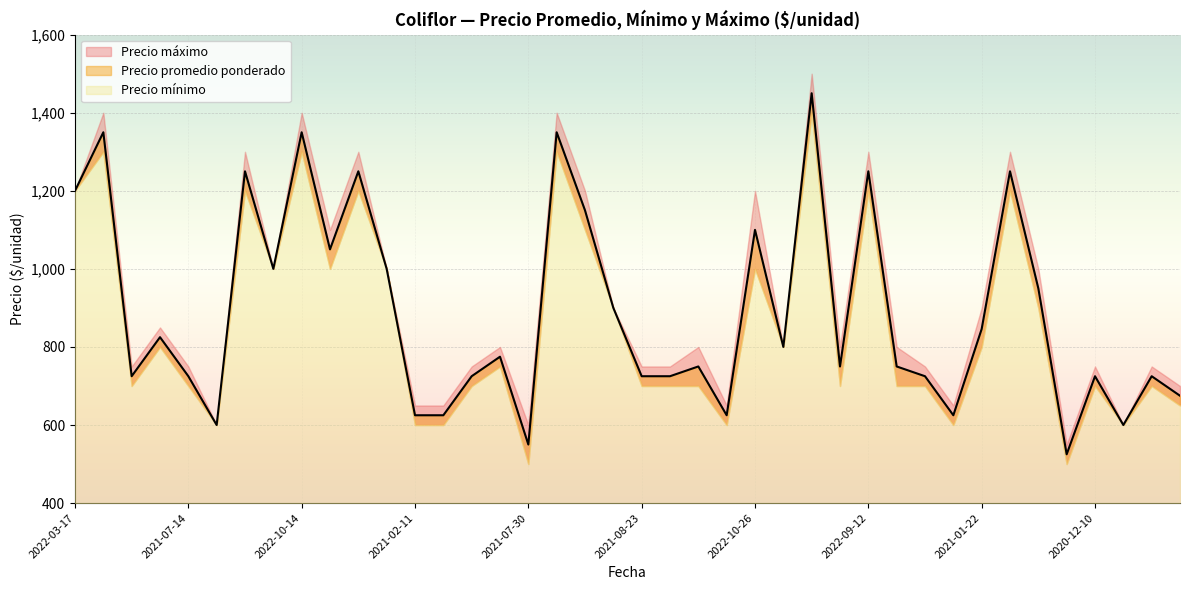

Reading left to right, what are all the values shown in this chart?

Precio promedio ponderado: 2022-03-17=1200	2022-03-23=1350	2021-03-31=725	2022-01-14=825	2021-07-14=725	2021-07-14=600	2022-04-07=1250	2022-04-07=1000	2022-10-14=1350	2022-10-14=1050	2022-04-08=1250	2022-04-08=1000	2021-02-11=625	2021-06-02=625	2021-11-25=725	2021-10-14=775	2021-07-30=550	2022-03-22=1350	2022-04-13=1150	2022-04-13=900	2021-08-23=725	2021-05-25=725	2021-10-26=750	2021-08-05=625	2022-10-26=1100	2022-10-26=800	2022-10-04=1450	2021-12-22=750	2022-09-12=1250	2021-10-28=750	2020-12-02=725	2020-12-02=625	2021-01-22=846	2022-09-06=1250	2022-09-06=950	2021-06-30=525	2020-12-10=725	2020-12-10=600	2021-09-22=725	2021-04-08=675
Precio mínimo: 2022-03-17=1200	2022-03-23=1300	2021-03-31=700	2022-01-14=800	2021-07-14=700	2021-07-14=600	2022-04-07=1200	2022-04-07=1000	2022-10-14=1300	2022-10-14=1000	2022-04-08=1200	2022-04-08=1000	2021-02-11=600	2021-06-02=600	2021-11-25=700	2021-10-14=750	2021-07-30=500	2022-03-22=1300	2022-04-13=1100	2022-04-13=900	2021-08-23=700	2021-05-25=700	2021-10-26=700	2021-08-05=600	2022-10-26=1000	2022-10-26=800	2022-10-04=1400	2021-12-22=700	2022-09-12=1200	2021-10-28=700	2020-12-02=700	2020-12-02=600	2021-01-22=800	2022-09-06=1200	2022-09-06=900	2021-06-30=500	2020-12-10=700	2020-12-10=600	2021-09-22=700	2021-04-08=650
Precio máximo: 2022-03-17=1200	2022-03-23=1400	2021-03-31=750	2022-01-14=850	2021-07-14=750	2021-07-14=600	2022-04-07=1300	2022-04-07=1000	2022-10-14=1400	2022-10-14=1100	2022-04-08=1300	2022-04-08=1000	2021-02-11=650	2021-06-02=650	2021-11-25=750	2021-10-14=800	2021-07-30=600	2022-03-22=1400	2022-04-13=1200	2022-04-13=900	2021-08-23=750	2021-05-25=750	2021-10-26=800	2021-08-05=650	2022-10-26=1200	2022-10-26=800	2022-10-04=1500	2021-12-22=800	2022-09-12=1300	2021-10-28=800	2020-12-02=750	2020-12-02=650	2021-01-22=900	2022-09-06=1300	2022-09-06=1000	2021-06-30=550	2020-12-10=750	2020-12-10=600	2021-09-22=750	2021-04-08=700